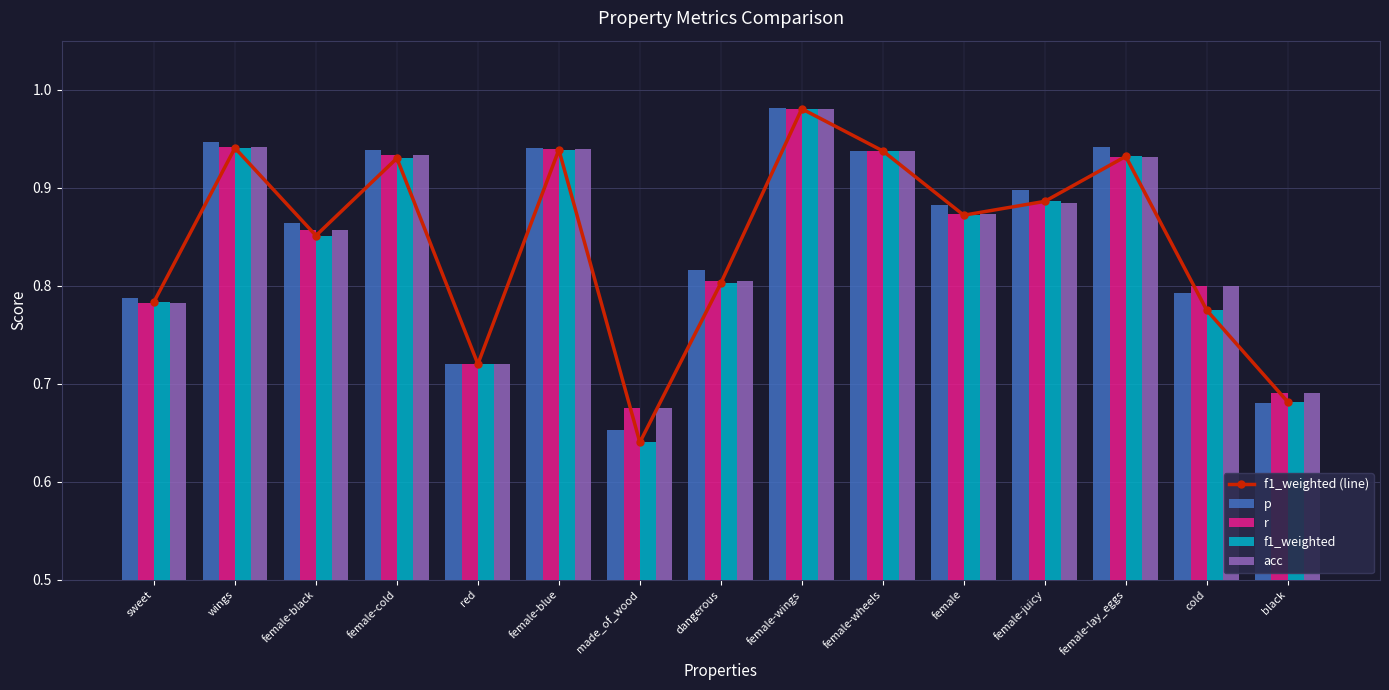

What is the sum of the f1_weighted (line) values at red and female-wheels?

1.7